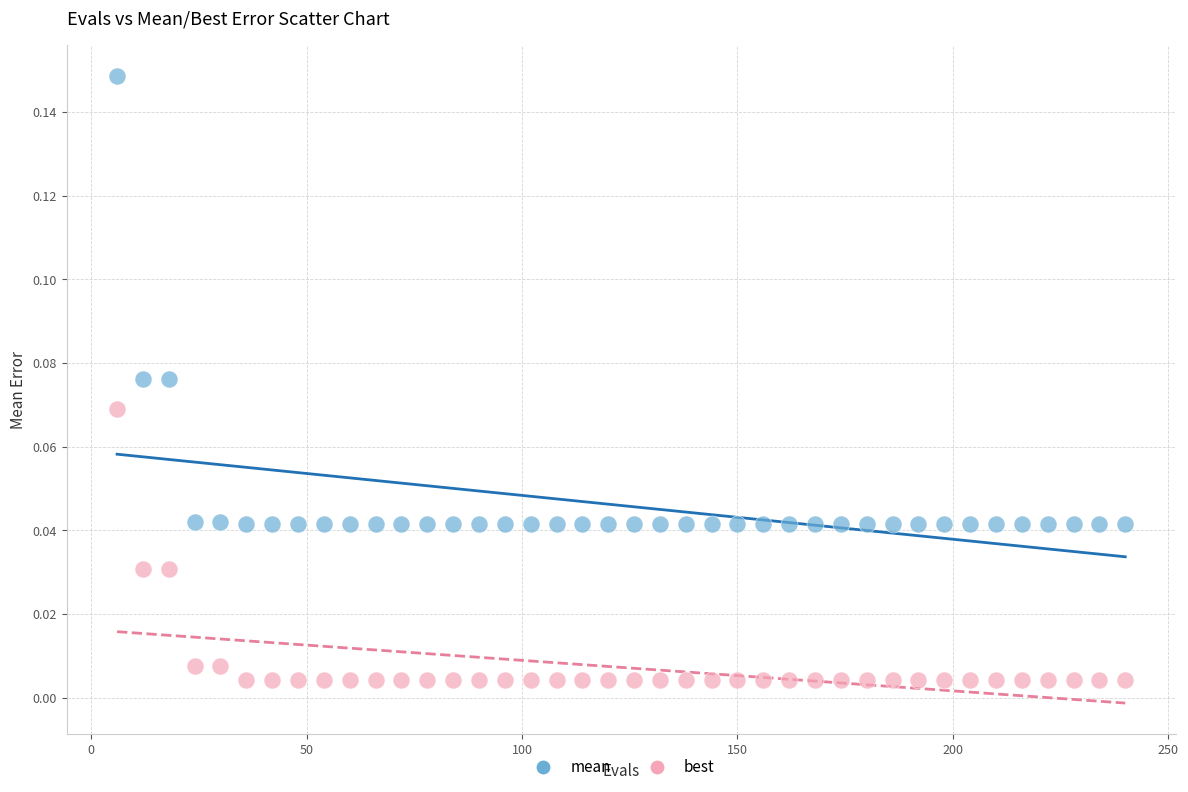

What is the X range (max minus min) for the scatter plot?

234.0